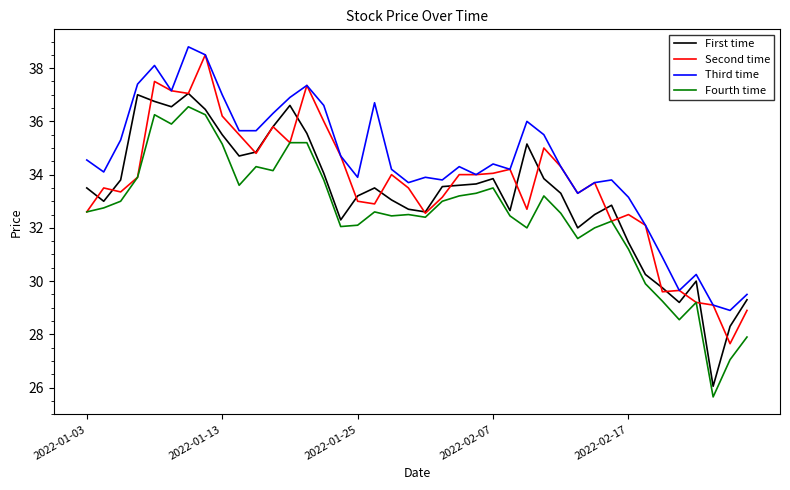

List the series in order of their overall mean, highest first.

Third time, Second time, First time, Fourth time